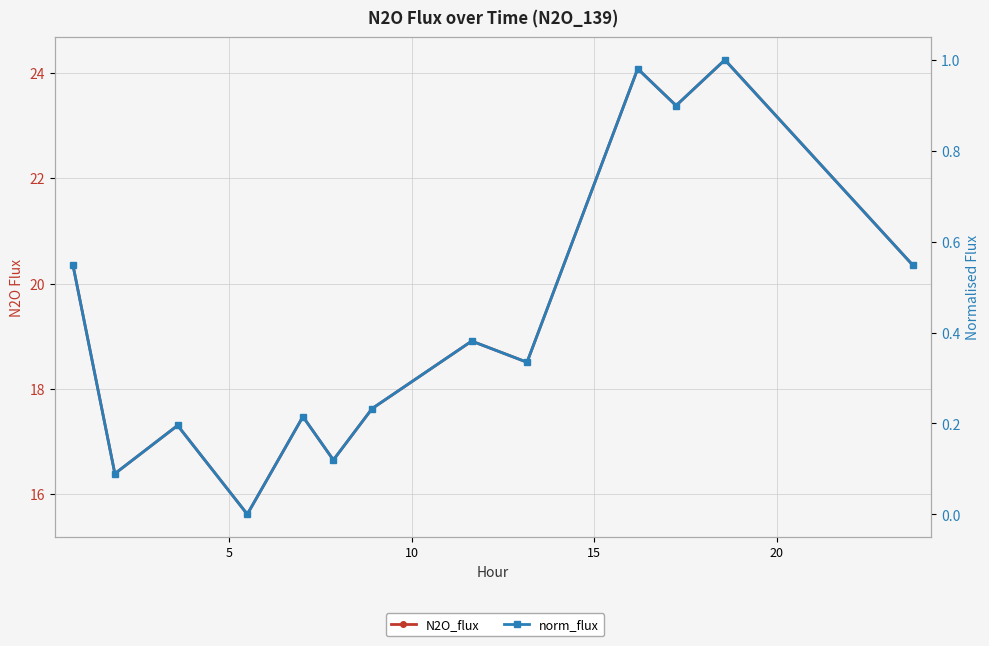

What is the maximum value shown in the chart?

24.2